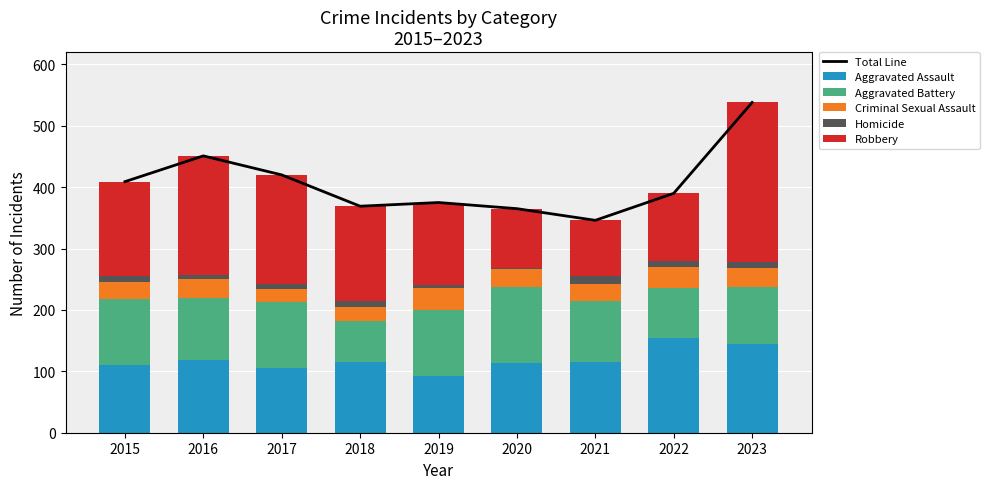

Reading left to right, extract all data points from this chart.

Total Line: 2015=409	2016=451	2017=420	2018=369	2019=375	2020=365	2021=346	2022=390	2023=538
Aggravated Assault: 2015=110	2016=118	2017=105	2018=115	2019=92	2020=113	2021=115	2022=154	2023=145
Aggravated Battery: 2015=108	2016=102	2017=108	2018=67	2019=108	2020=125	2021=100	2022=81	2023=92
Criminal Sexual Assault: 2015=28	2016=30	2017=21	2018=22	2019=35	2020=28	2021=27	2022=35	2023=31
Homicide: 2015=9	2016=7	2017=8	2018=10	2019=5	2020=2	2021=13	2022=9	2023=10
Robbery: 2015=154	2016=194	2017=178	2018=155	2019=135	2020=97	2021=91	2022=111	2023=260